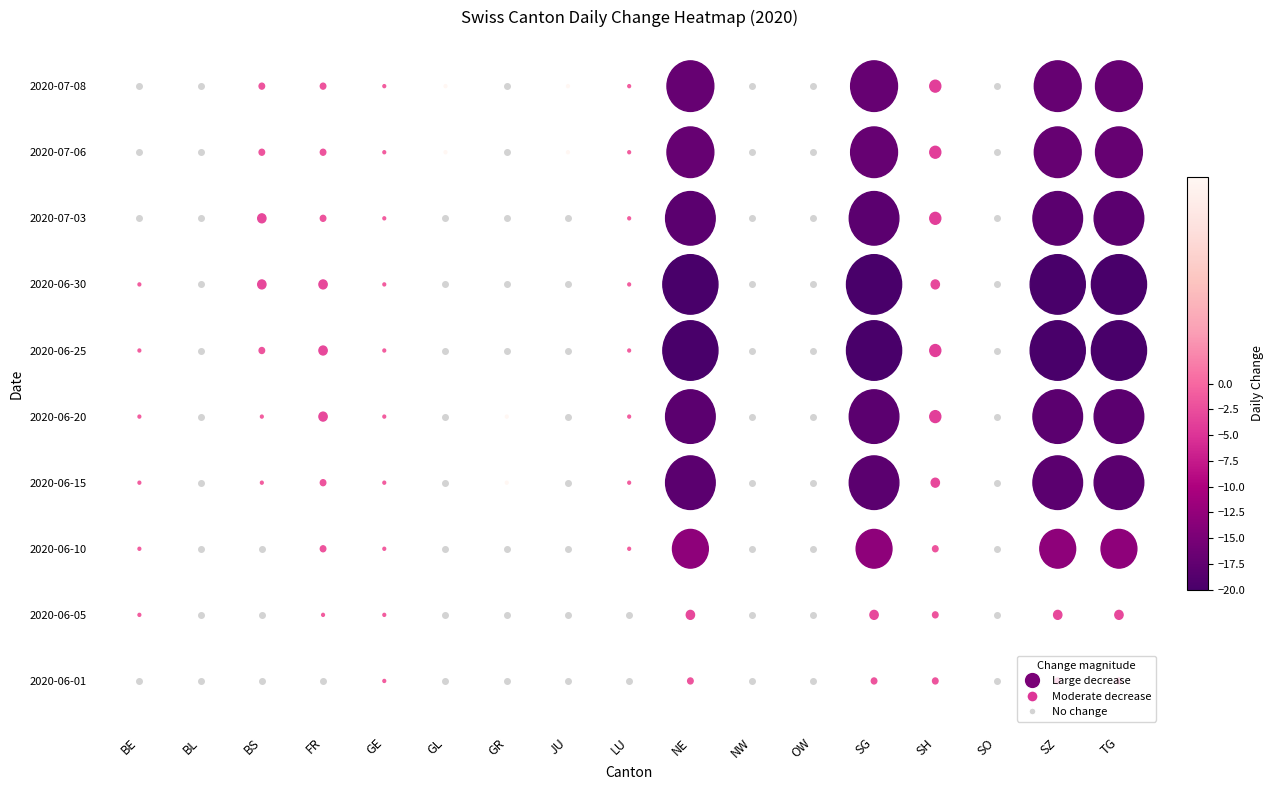

Between BE and TG, which series saw the biggest shift?

2020-06-25